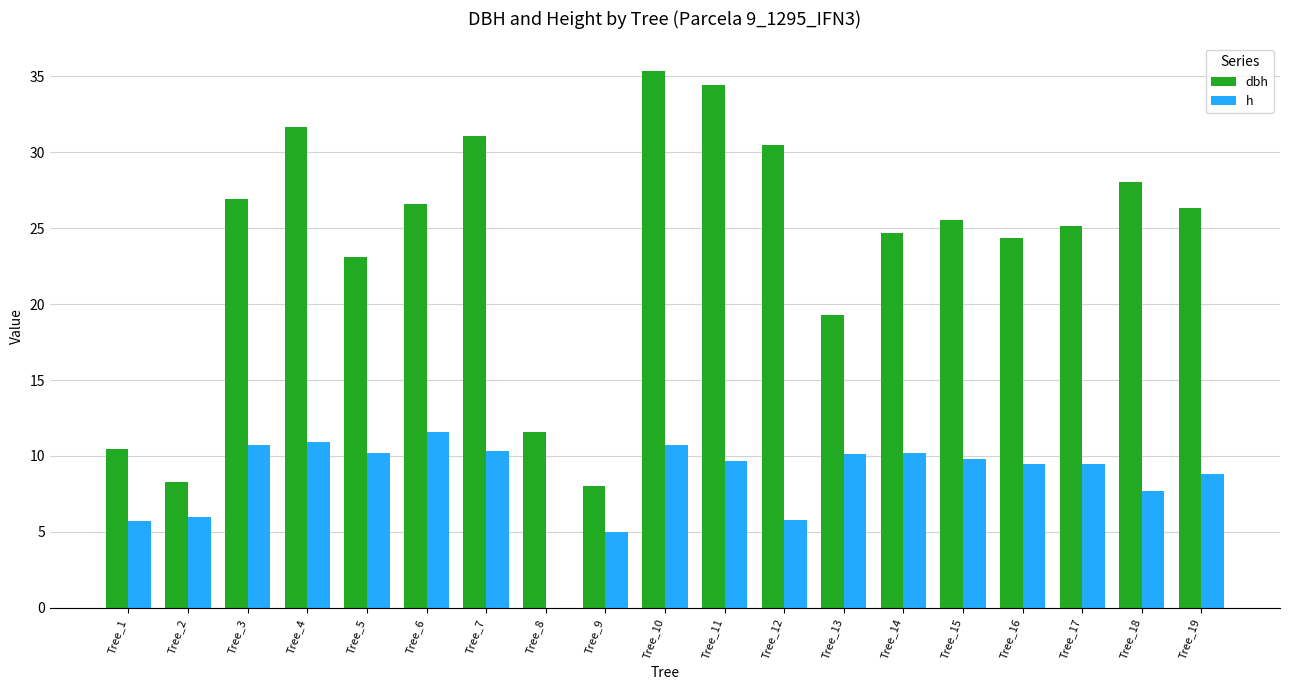

How many groups of bars are there?

19